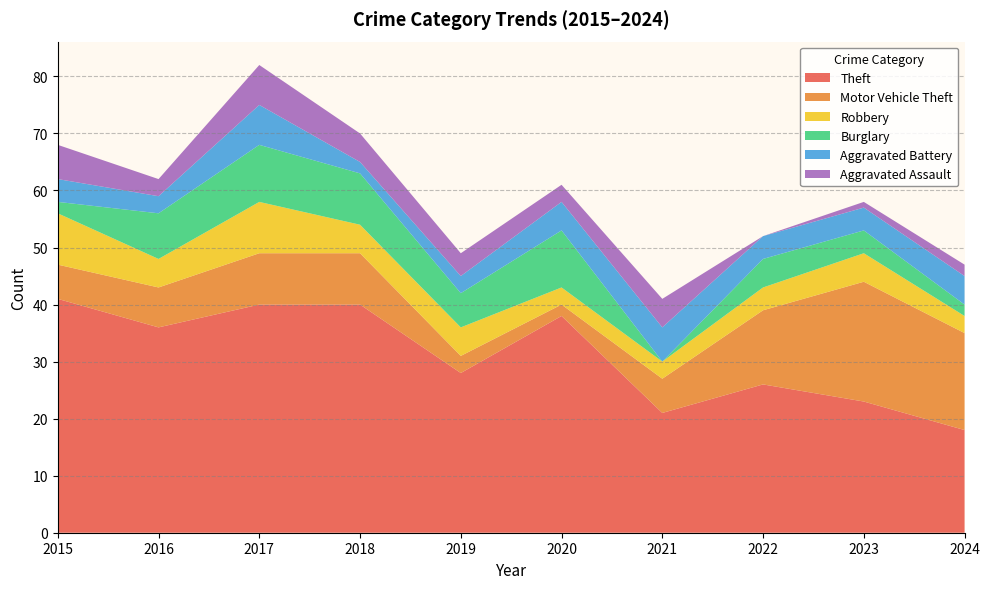

Reading left to right, transcribe all the data shown in this chart.

Theft: 2015=41	2016=36	2017=40	2018=40	2019=28	2020=38	2021=21	2022=26	2023=23	2024=18
Motor Vehicle Theft: 2015=6	2016=7	2017=9	2018=9	2019=3	2020=2	2021=6	2022=13	2023=21	2024=17
Robbery: 2015=9	2016=5	2017=9	2018=5	2019=5	2020=3	2021=3	2022=4	2023=5	2024=3
Burglary: 2015=2	2016=8	2017=10	2018=9	2019=6	2020=10	2021=0	2022=5	2023=4	2024=2
Aggravated Battery: 2015=4	2016=3	2017=7	2018=2	2019=3	2020=5	2021=6	2022=4	2023=4	2024=5
Aggravated Assault: 2015=6	2016=3	2017=7	2018=5	2019=4	2020=3	2021=5	2022=0	2023=1	2024=2